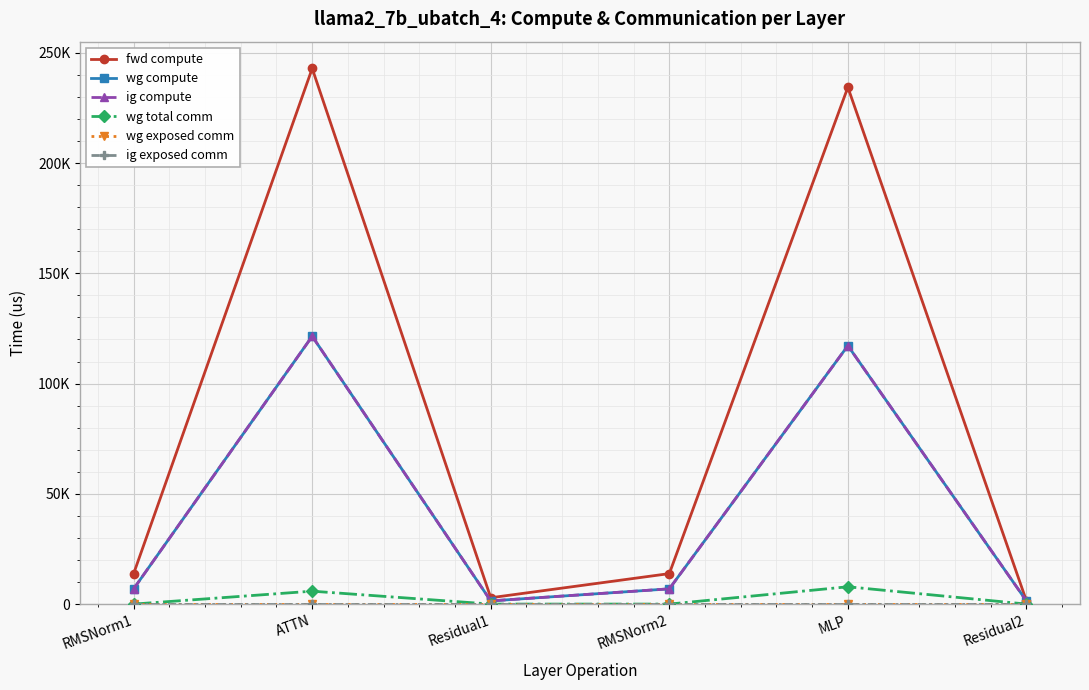

Is this an area chart (filled region under the line)?

No